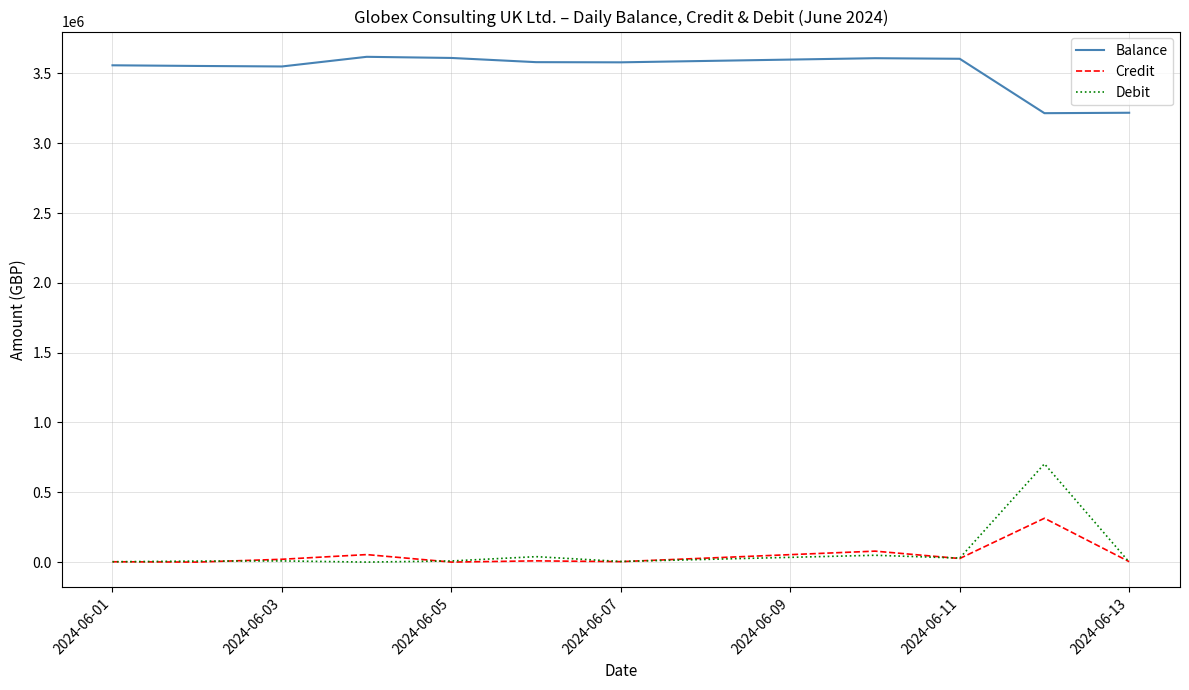

What is the difference between the maximum and minimum values in the Debit series?

703659.4